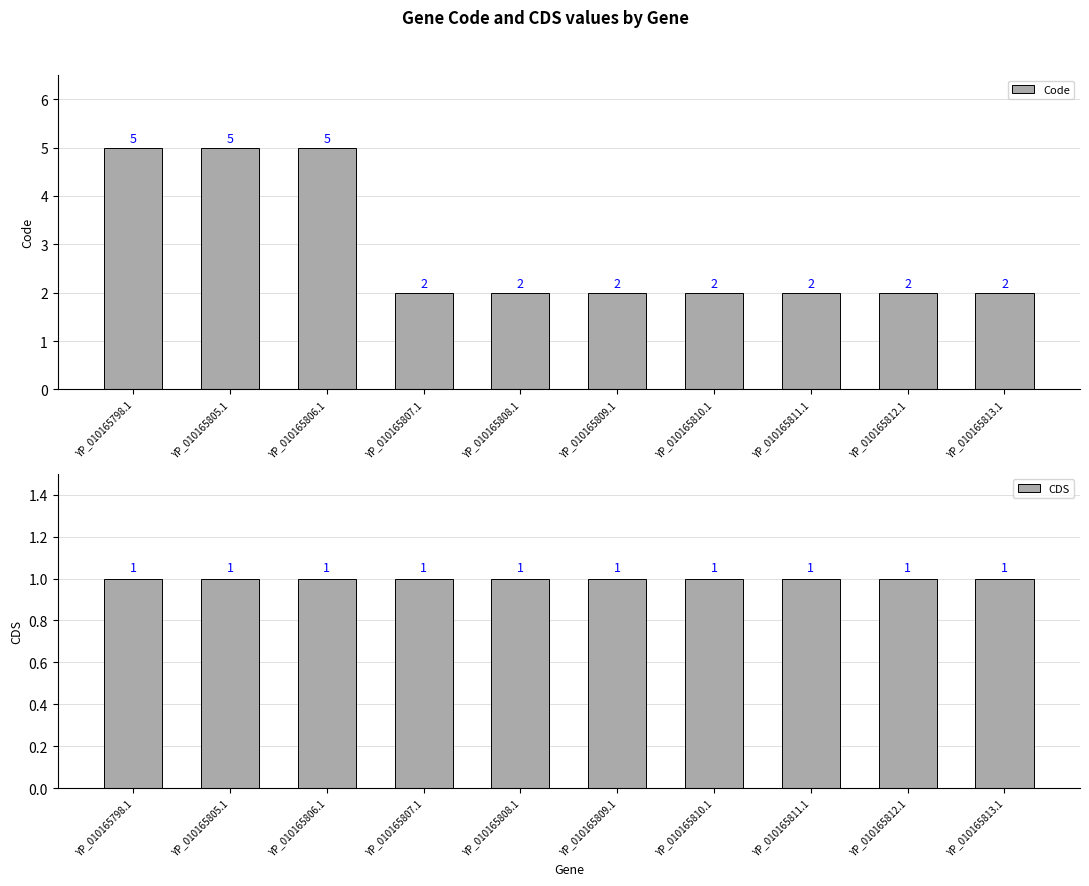

At which category does the chart reach its minimum across all series?

YP_010165798.1